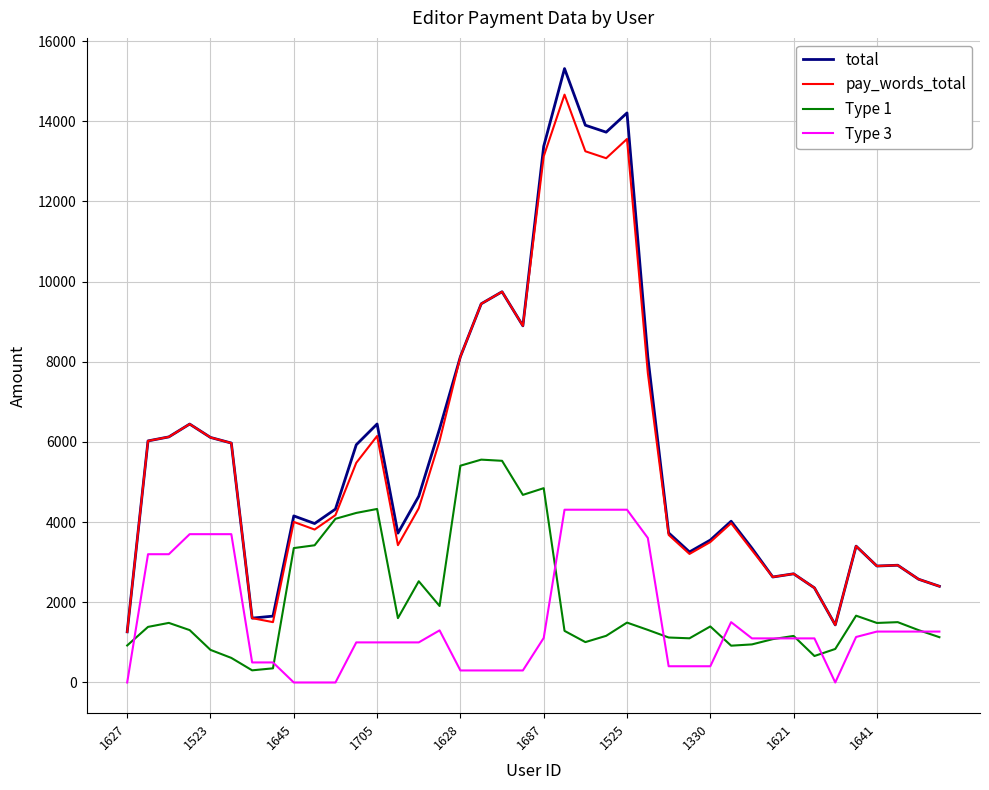

What is the maximum value shown in the chart?

15315.0